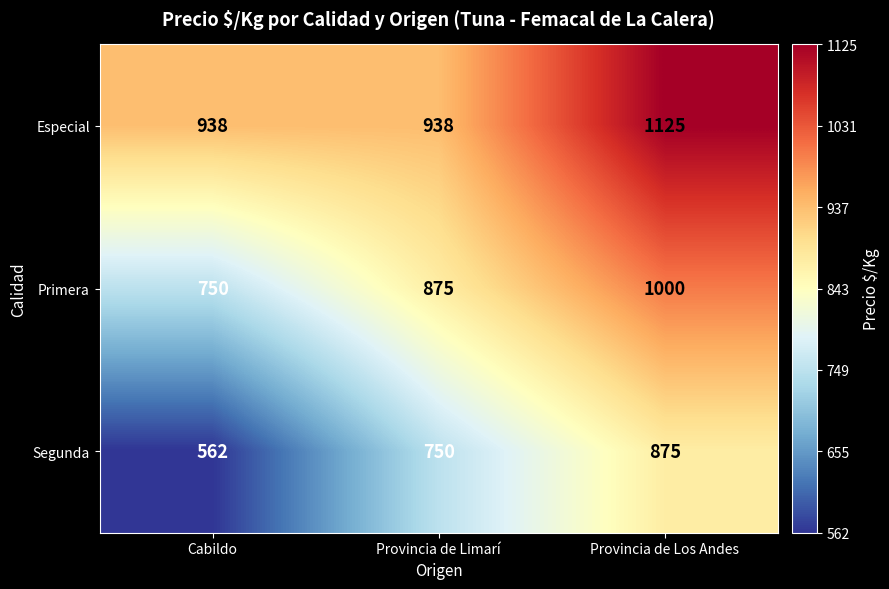

Reading left to right, what are all the values shown in this chart?

Especial: 938	938	1125
Primera: 750	875	1000
Segunda: 562	750	875